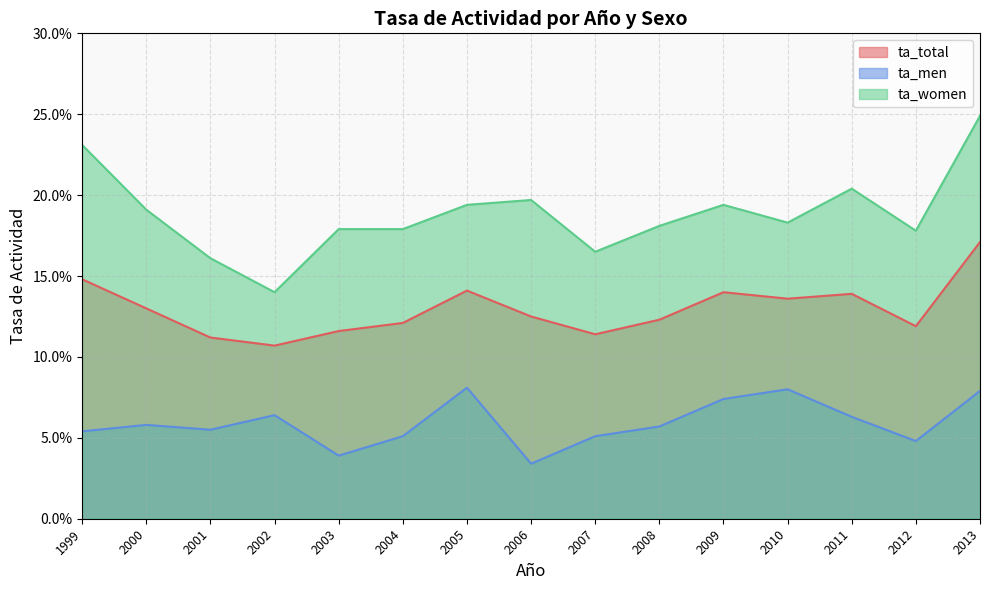

Reading left to right, list all the values displayed in this chart.

ta_total: 0.1	0.1	0.1	0.1	0.1	0.1	0.1	0.1	0.1	0.1	0.1	0.1	0.1	0.1	0.2
ta_men: 0.1	0.1	0.1	0.1	0.0	0.1	0.1	0.0	0.1	0.1	0.1	0.1	0.1	0.0	0.1
ta_women: 0.2	0.2	0.2	0.1	0.2	0.2	0.2	0.2	0.2	0.2	0.2	0.2	0.2	0.2	0.2